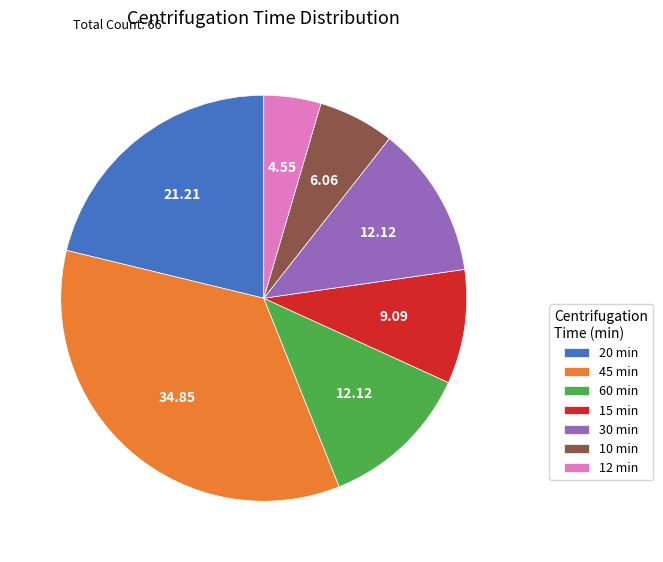

Is the sum of 20 min and 45 min greater than half?

Yes